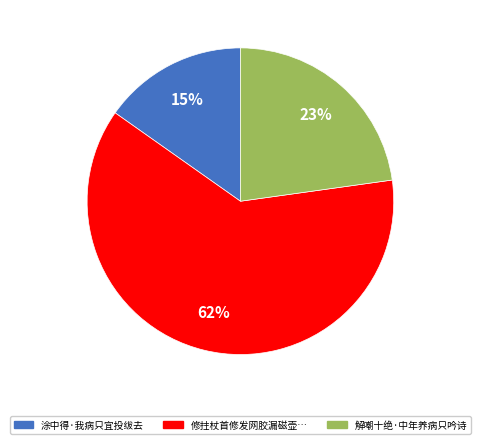

Approximately how many times larger is the value at 涂中得·我病只宜投绂去 compared to 解嘲十绝·中年养病只吟诗?

0.7